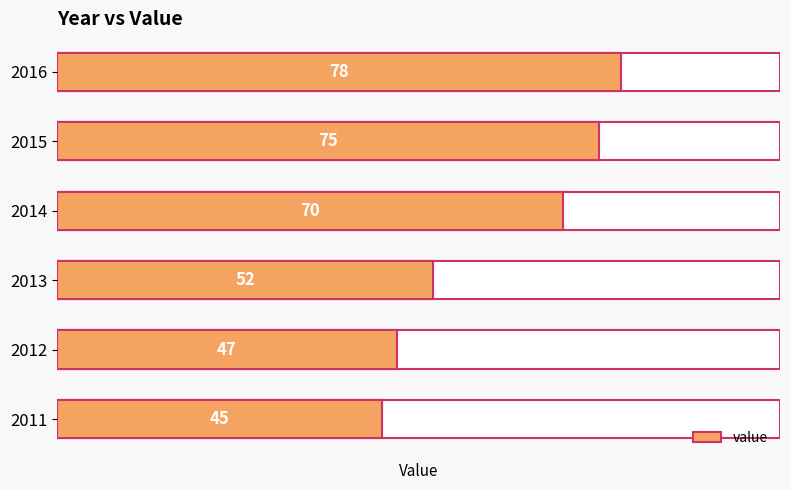

Rank the categories by value from lowest to highest.

2011, 2012, 2013, 2014, 2015, 2016